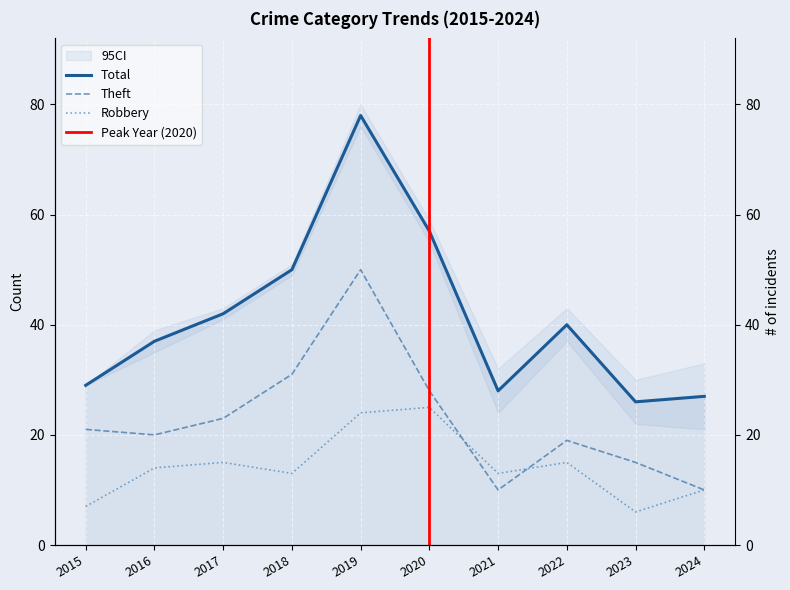

Which has a higher value, 2017 or 2020?

2020